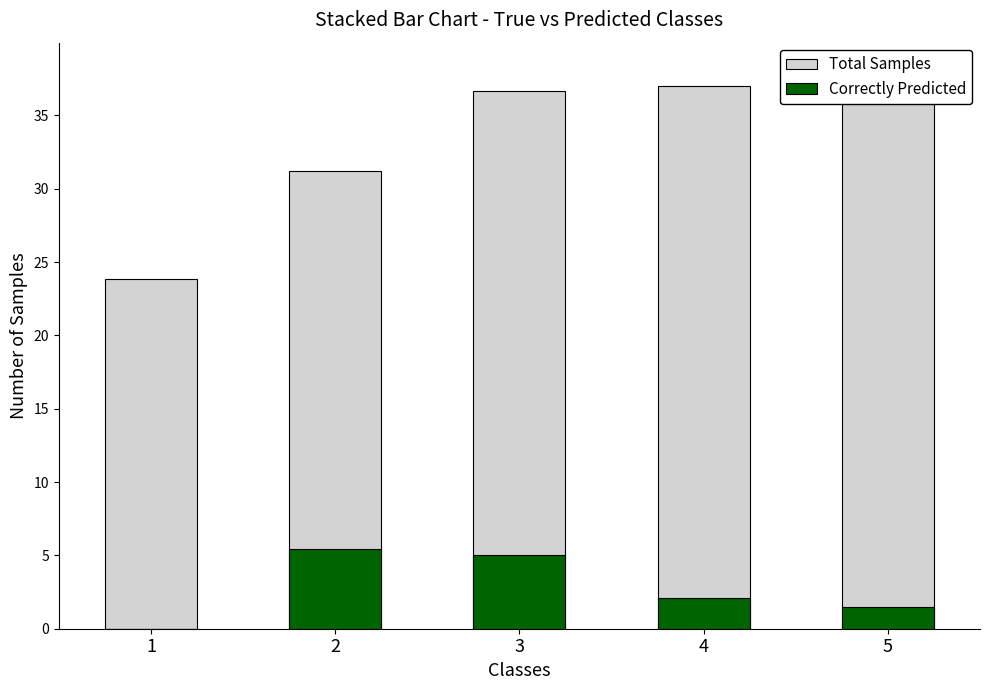

Is the value of Correctly Predicted at 4 greater than the value of Total Samples at 4?

No